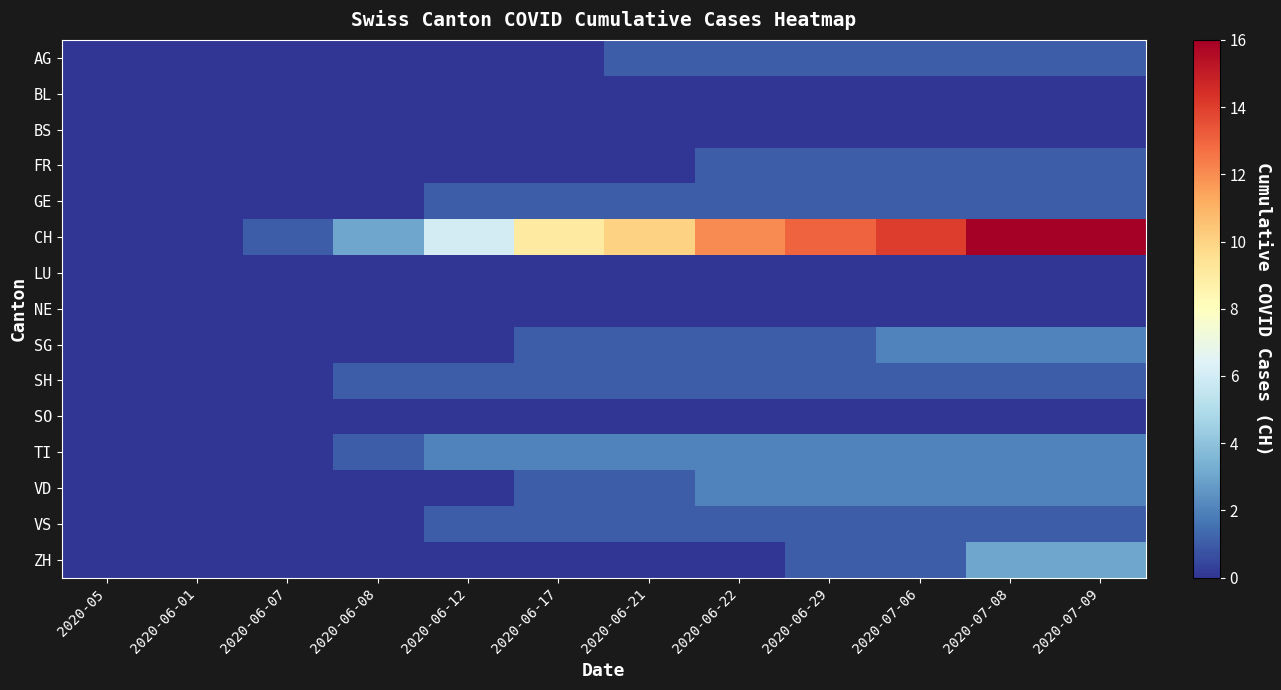

List the series in order of their peak value, lowest first.

BL, BS, LU, NE, SO, AG, FR, GE, SH, VS, SG, TI, VD, ZH, CH